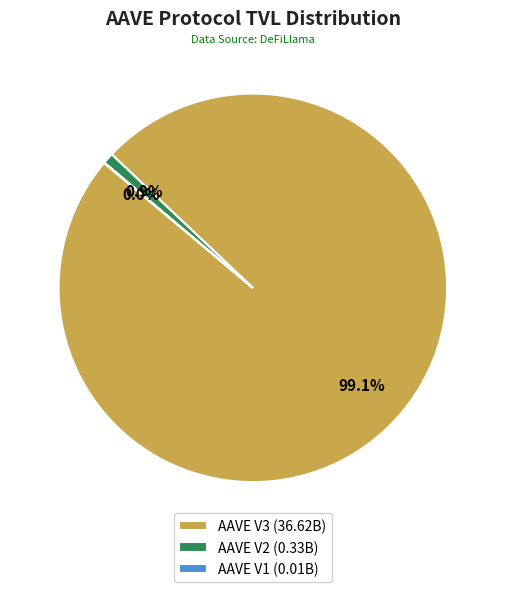

Between AAVE V2 (0.33B) and AAVE V3 (36.62B), which is larger?

AAVE V3 (36.62B)